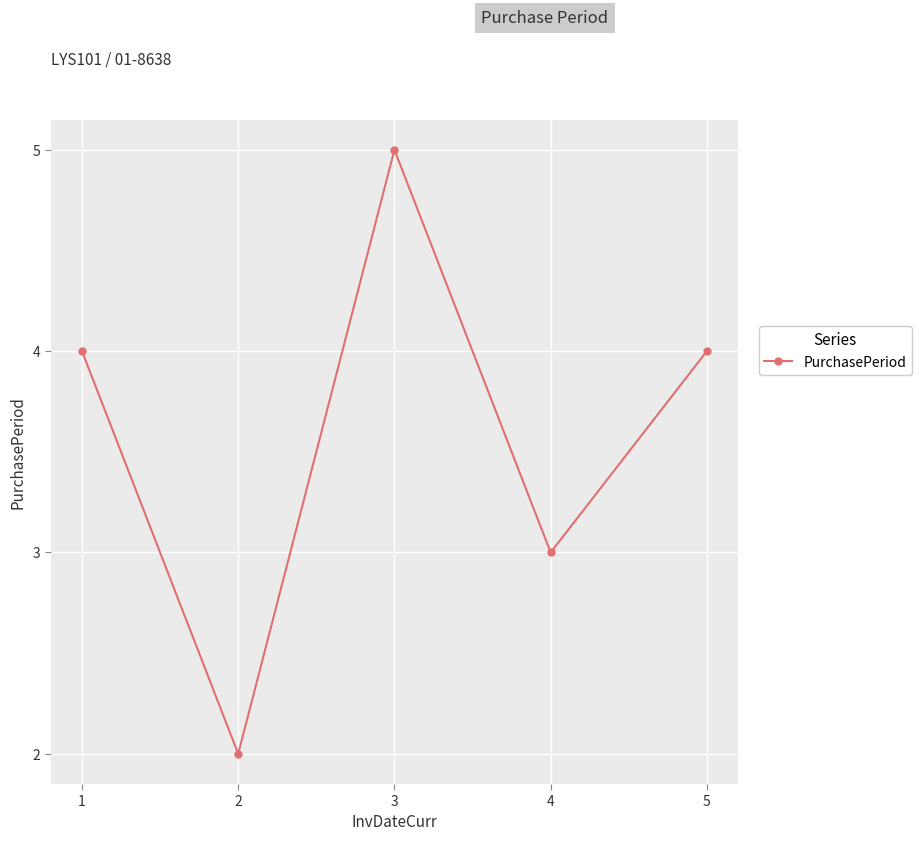

Does the chart have visible grid lines?

Yes